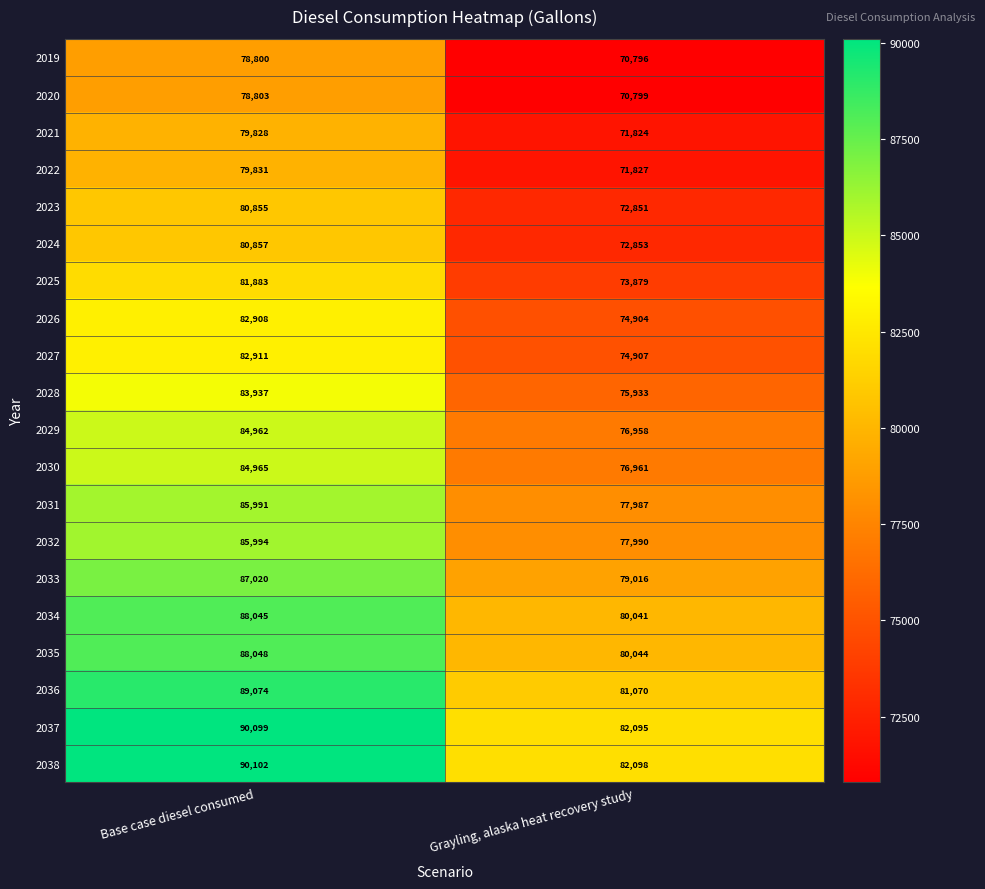

At which category is the sum across all series the highest?

Base case diesel consumed